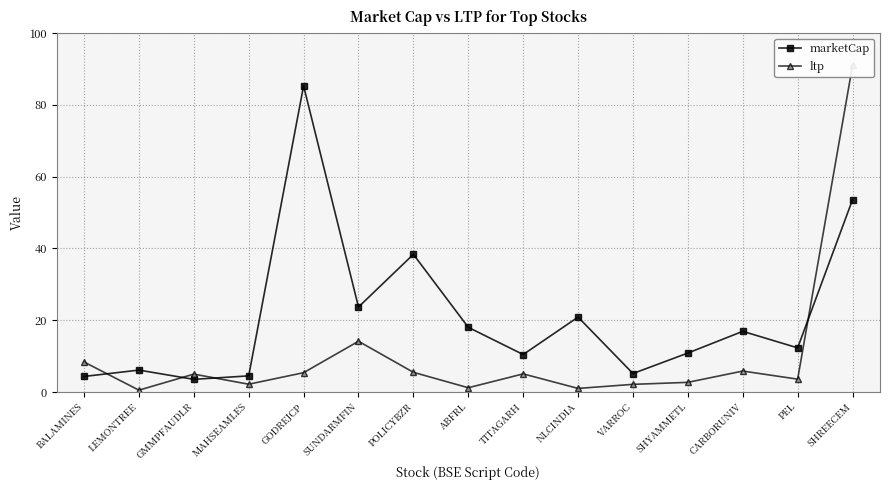

Reading left to right, what are all the values shown in this chart?

marketCap: 4.3	6.1	3.5	4.5	85.3	23.7	38.3	18.0	10.4	20.9	5.1	10.8	16.9	12.3	53.6
ltp: 8.3	0.5	5.0	2.1	5.4	14.1	5.5	1.2	5.0	1.0	2.1	2.7	5.8	3.6	91.0